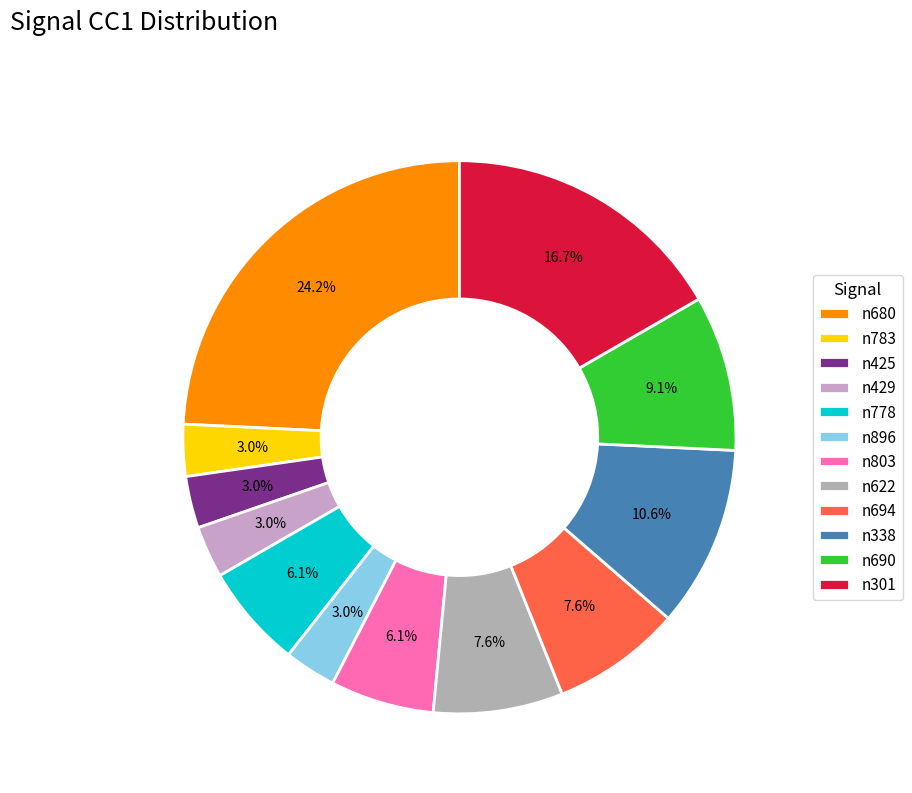

Do n425 and n690 together represent more than half of the pie?

No